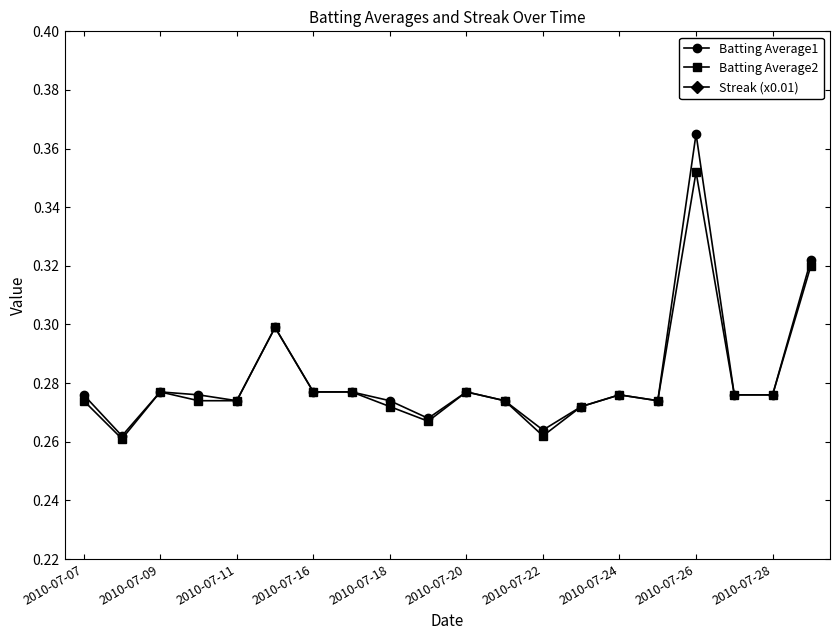

What is the total value across all series at 19?

0.8